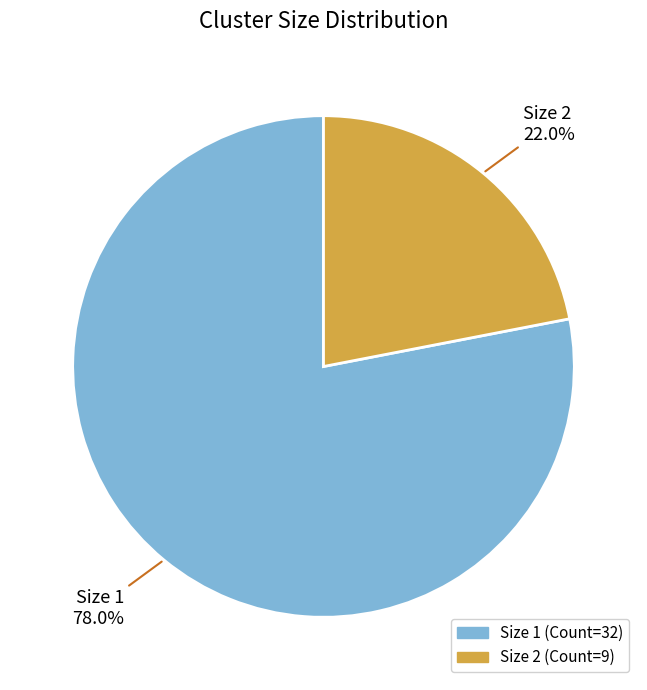

Is there a majority slice in this chart?

Yes